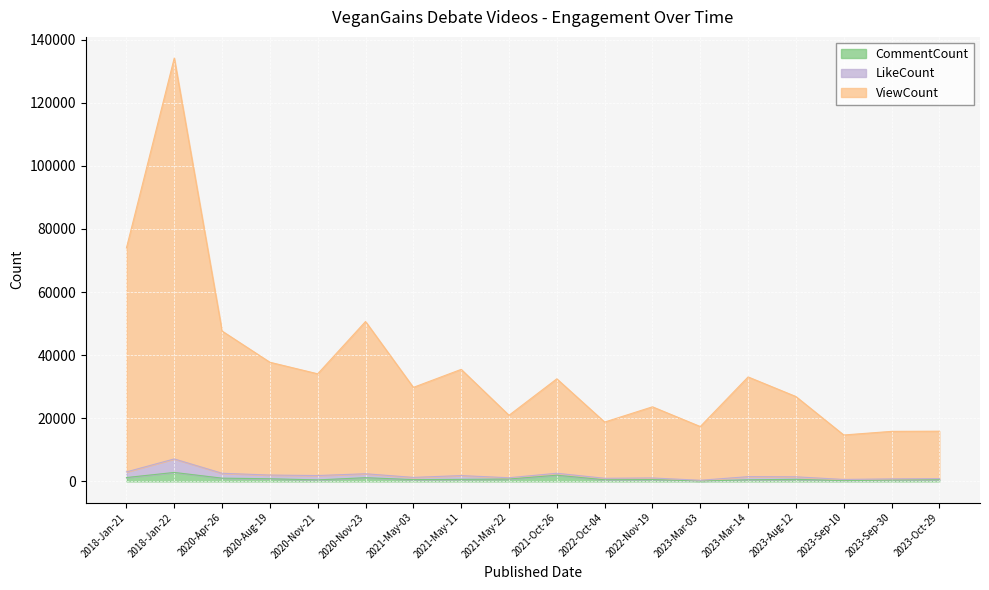

True or false: CommentCount and ViewCount intersect in this chart.

False